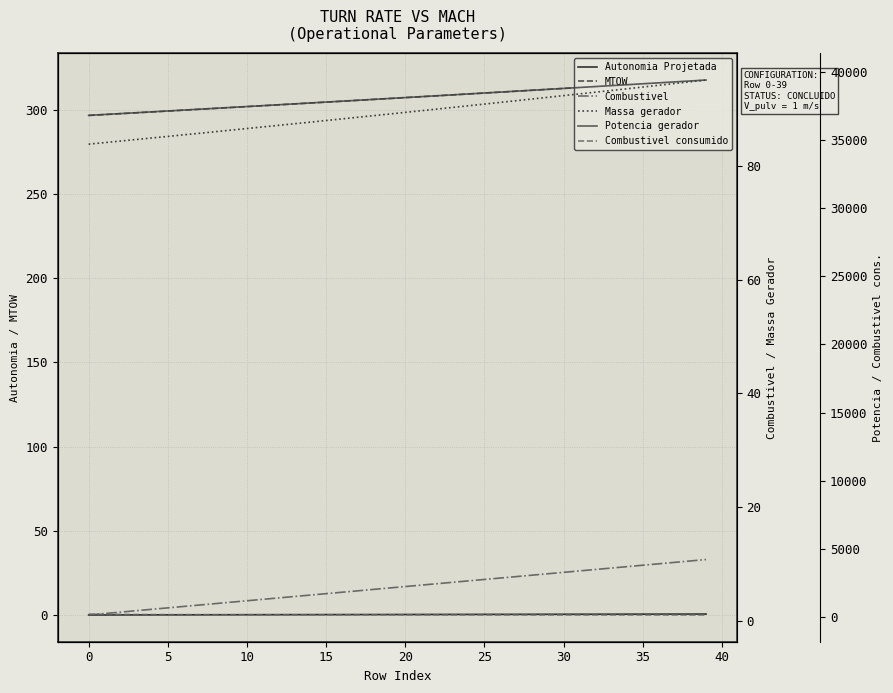

Rank the series by their maximum value, from highest to lowest.

Potencia gerador, MTOW, Combustivel consumido, Massa gerador, Combustivel, Autonomia Projetada